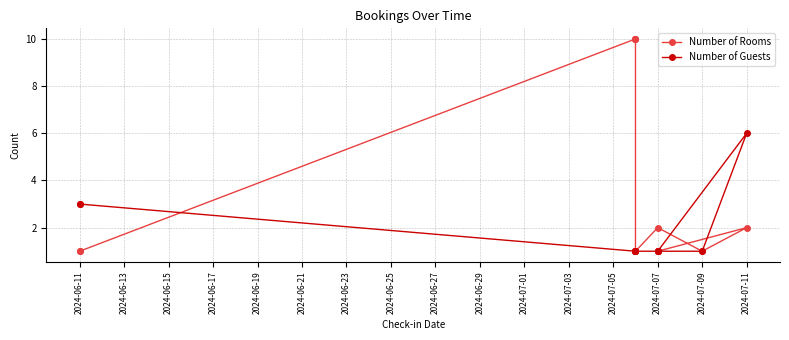

Which series has the widest spread of values?

Number of Rooms